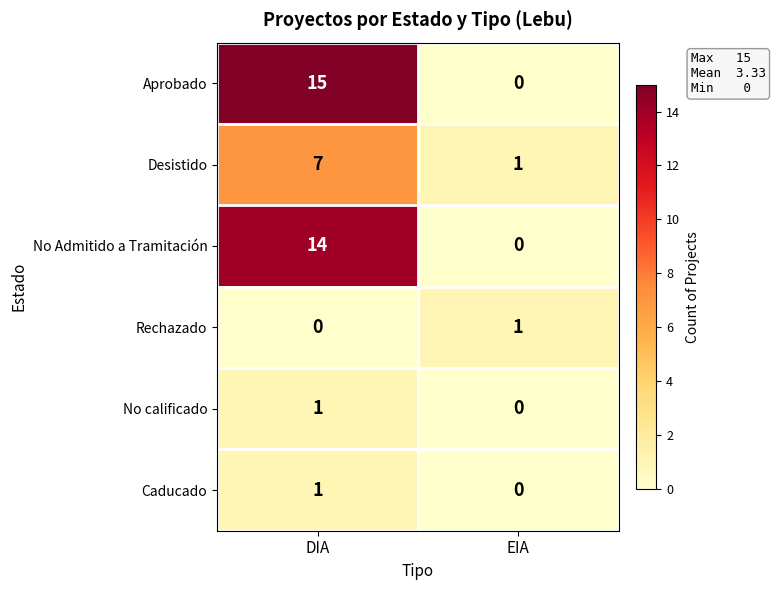

Count the number of data series in this chart.

6